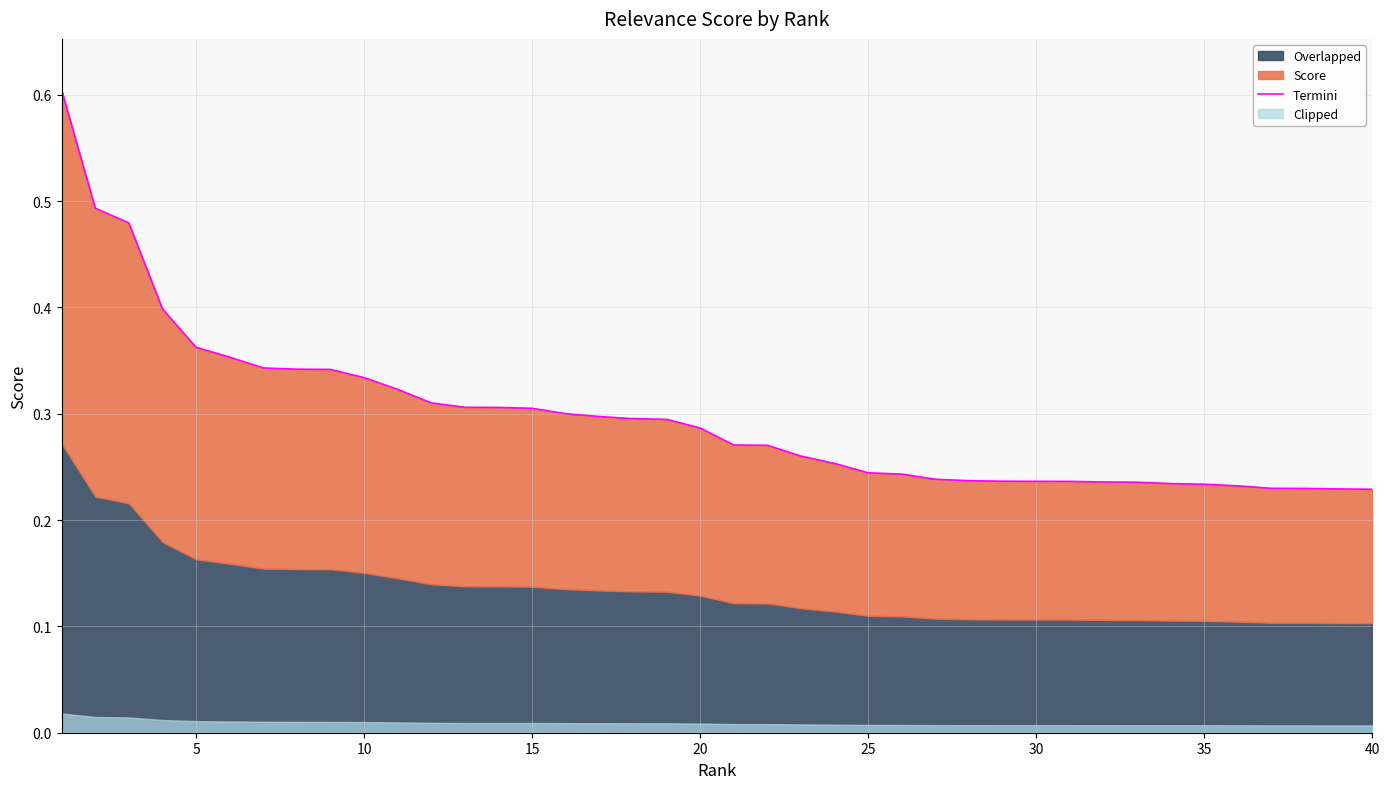

True or false: there are more than 0 points higher than both neighbors.

False